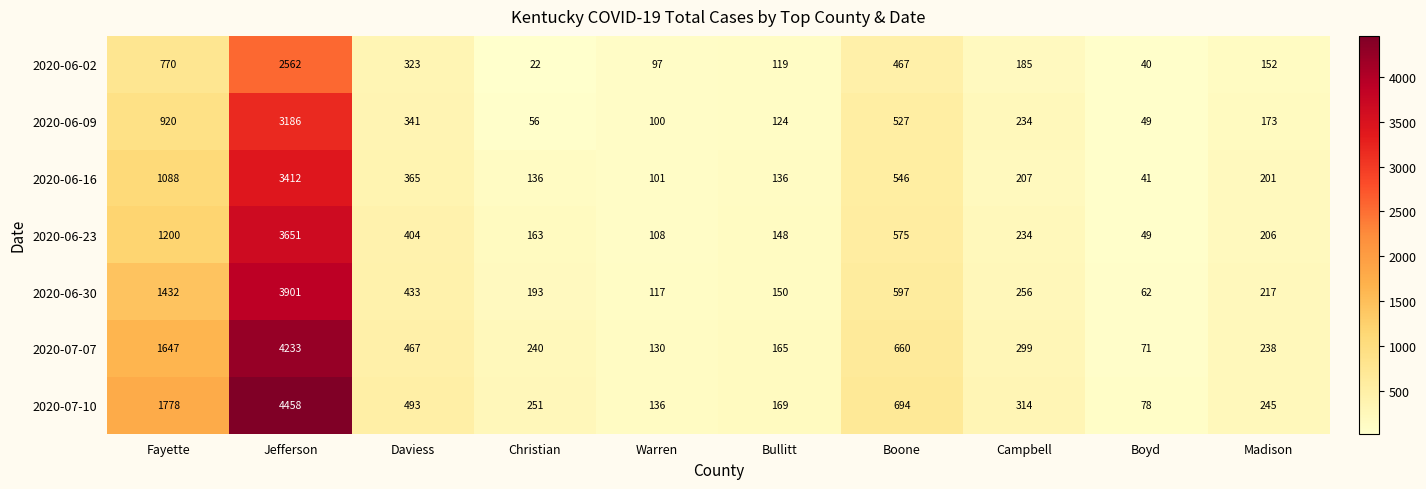

What is the difference between the highest and lowest values at Jefferson?

1896